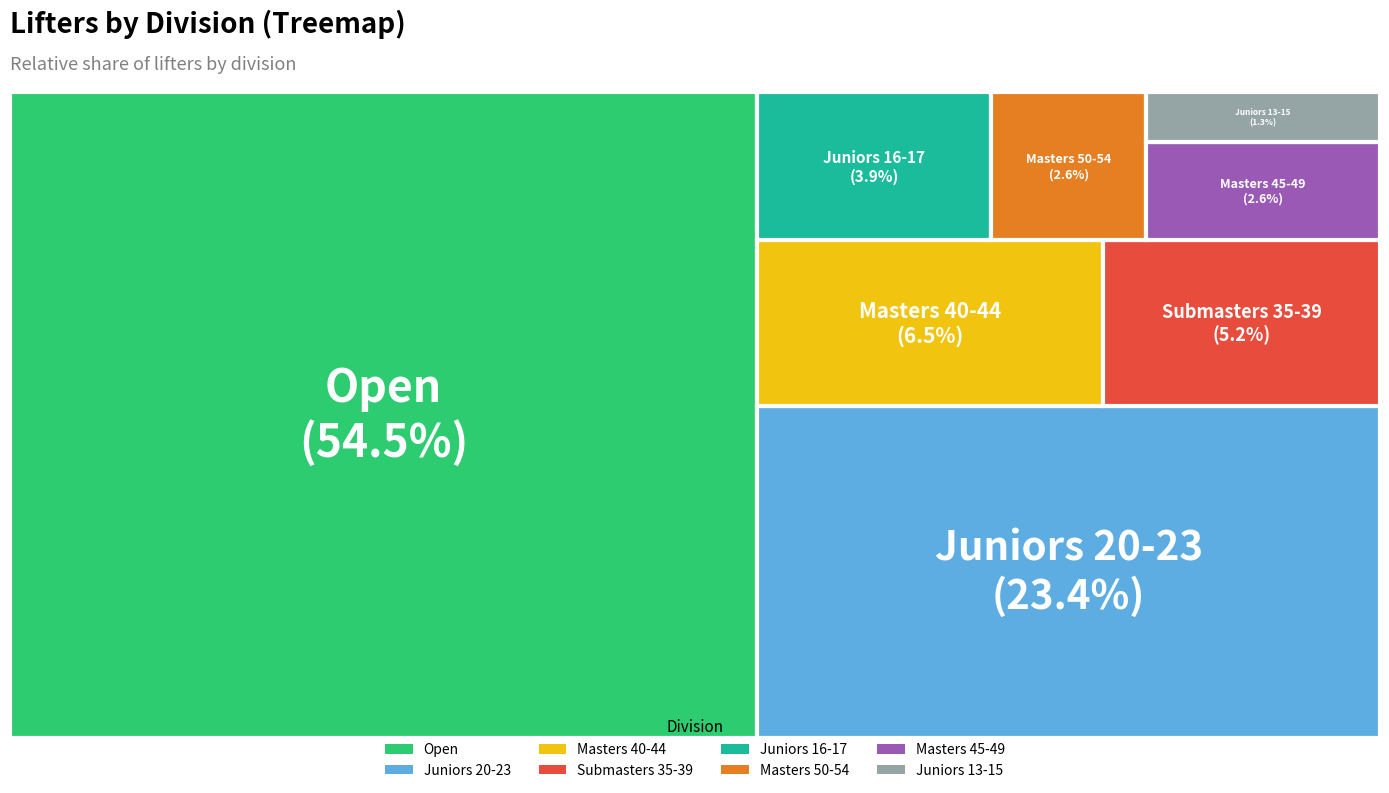

Rank the categories by value from highest to lowest.

Open, Juniors 20-23, Masters 40-44, Submasters 35-39, Juniors 16-17, Masters 45-49, Masters 50-54, Juniors 13-15